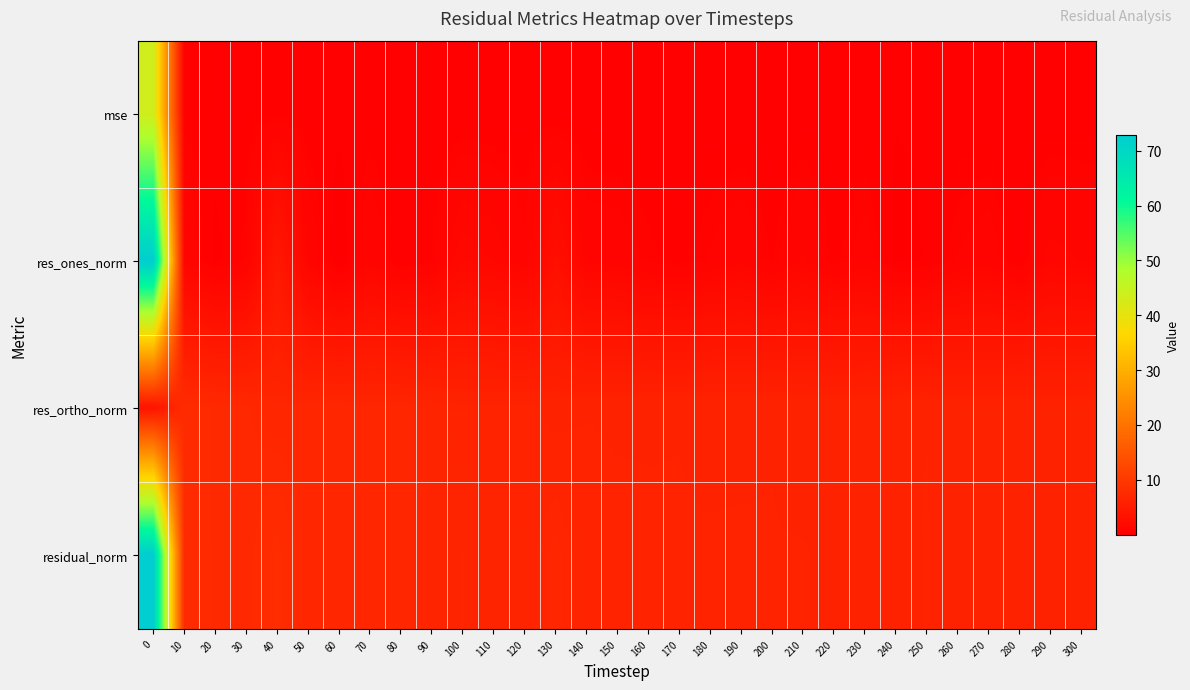

What is the total value across all series at 10?

17.2